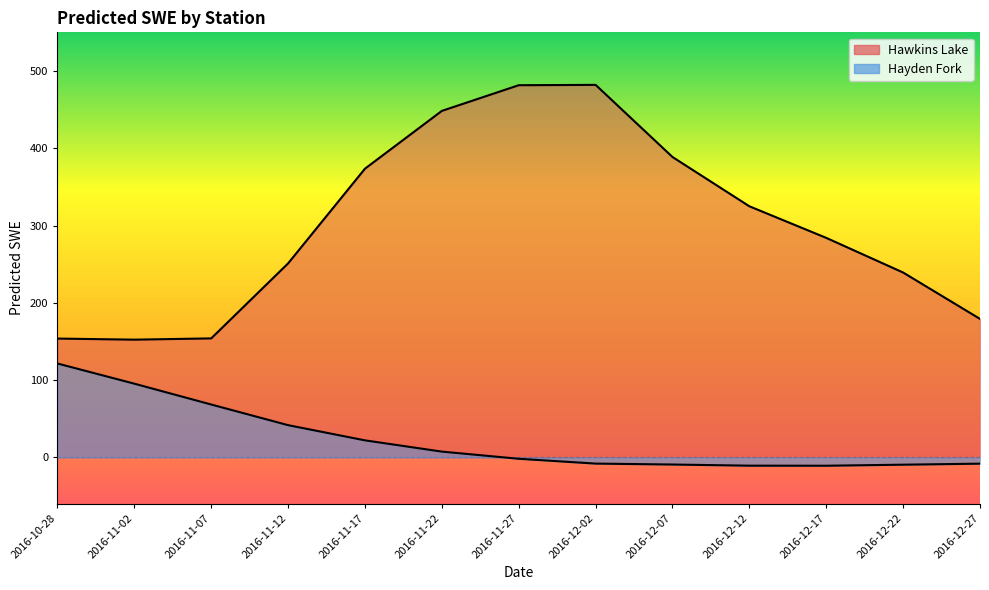

Which series has the widest spread of values?

Hawkins Lake